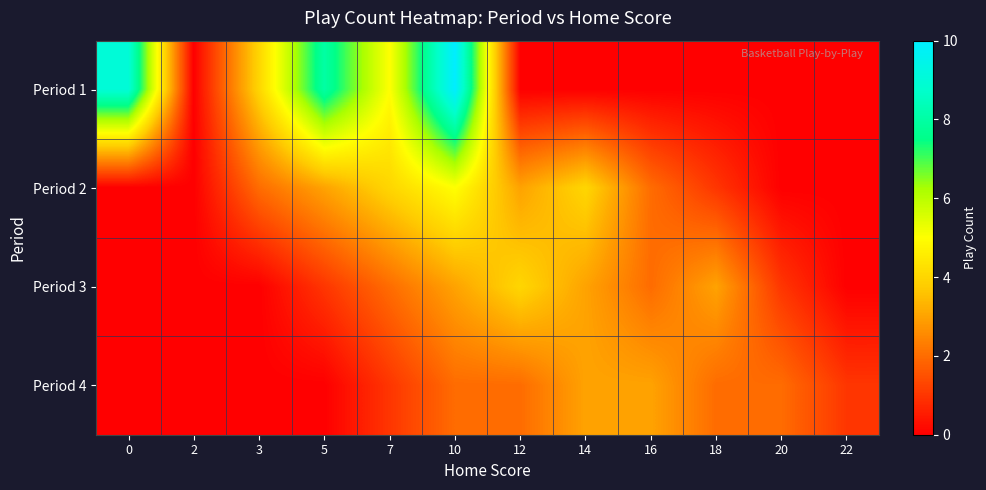

At which category is the sum across all series the highest?

10